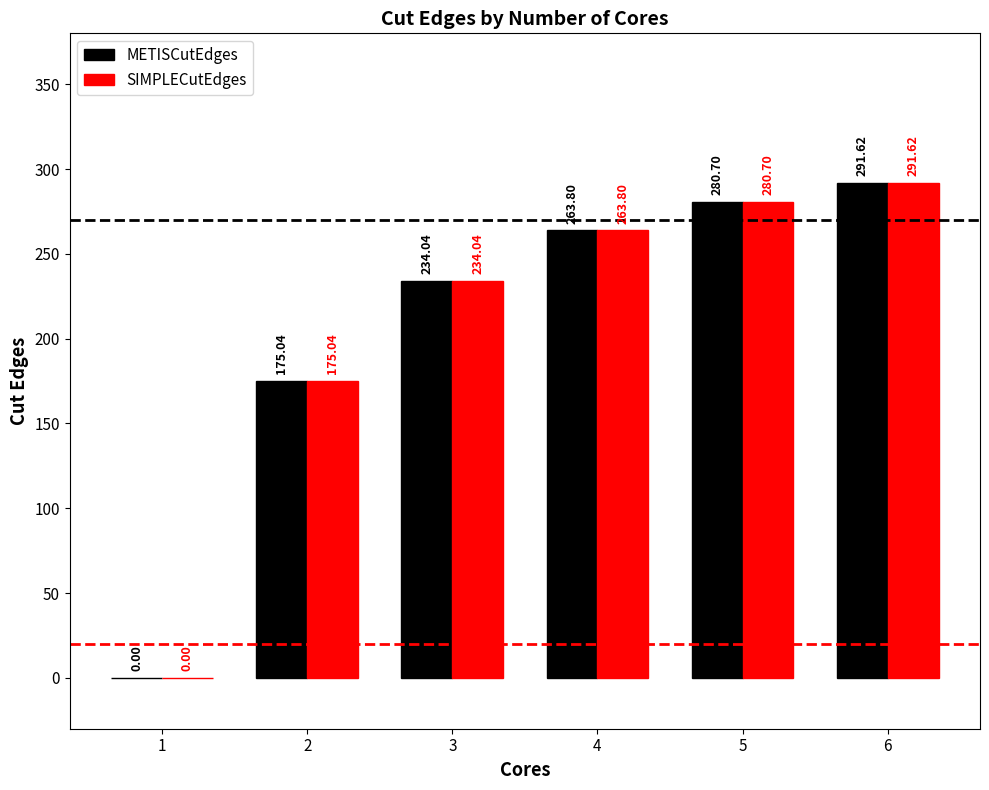

How many positive values does the SIMPLECutEdges series have?

5